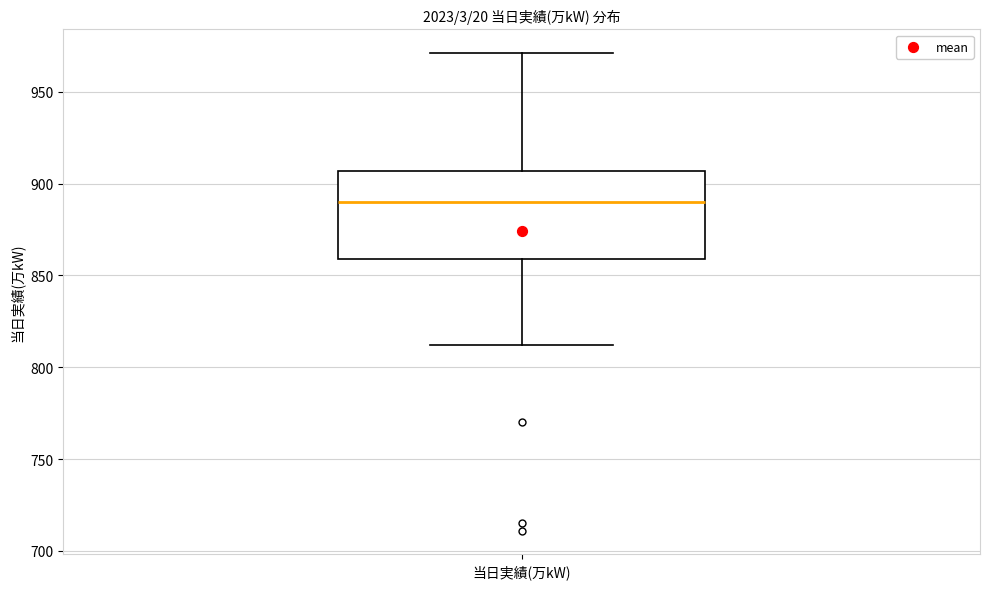

Where is the upper edge of the box for 当日実績(万kW) on the y-axis? The values are not printed on the chart, so give them approximately, as read against the axis.

905